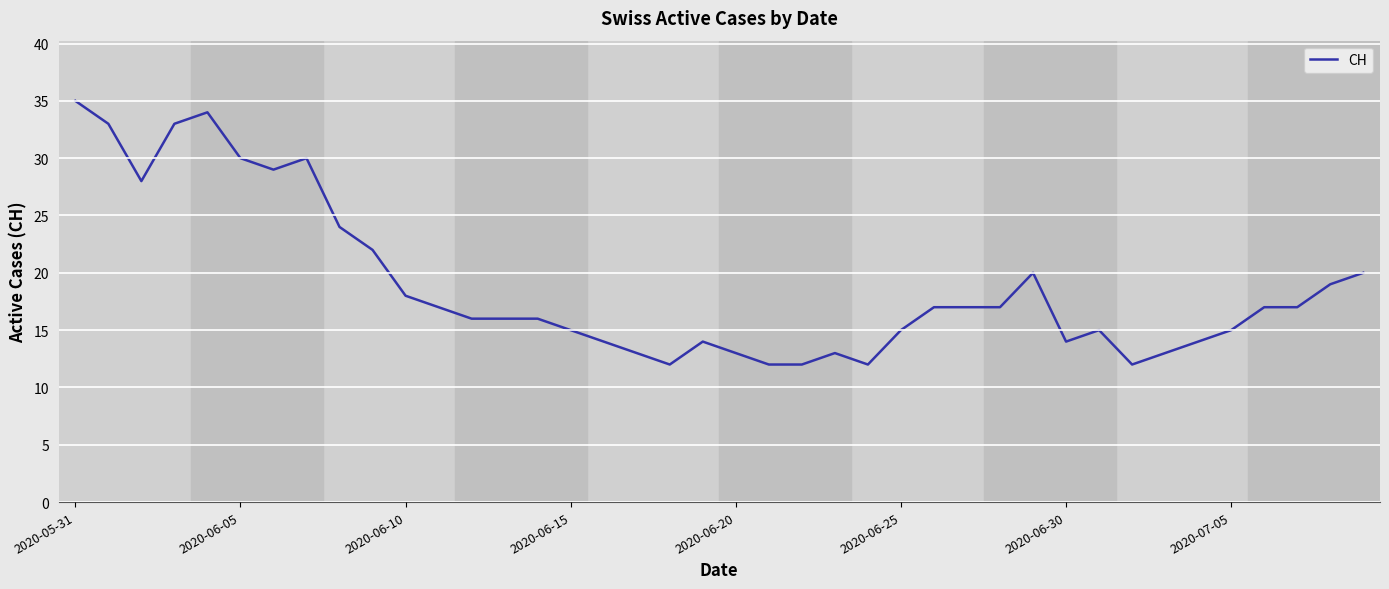

What is the maximum value shown in the chart?

35